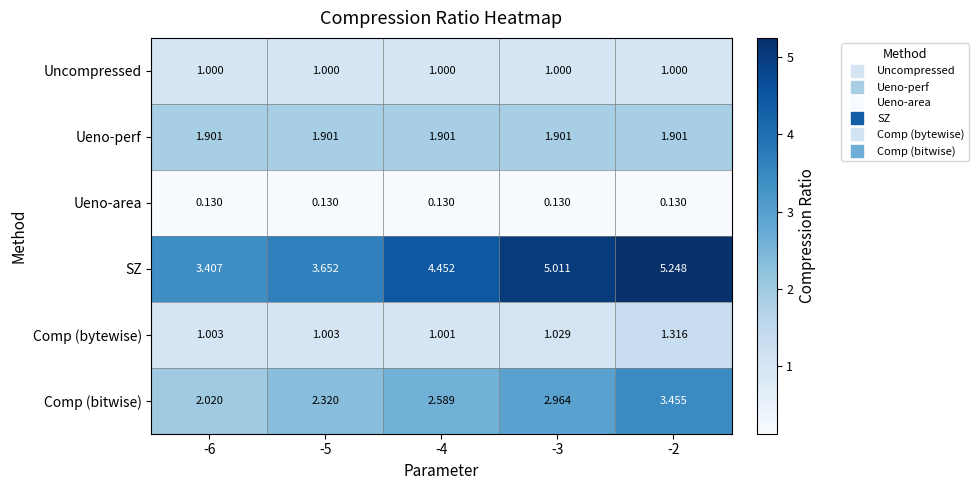

Which series has the largest total across all categories?

SZ